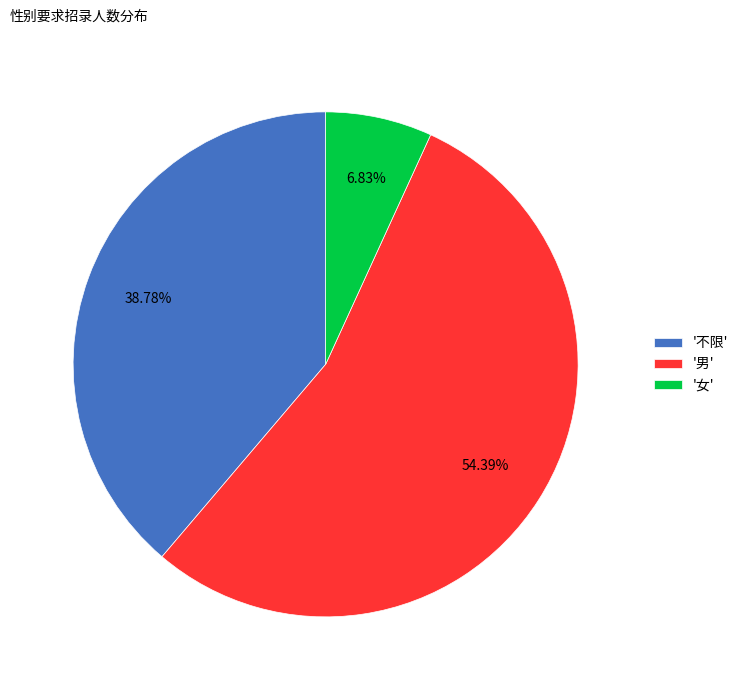

What is the smallest slice in the pie chart?

'女'